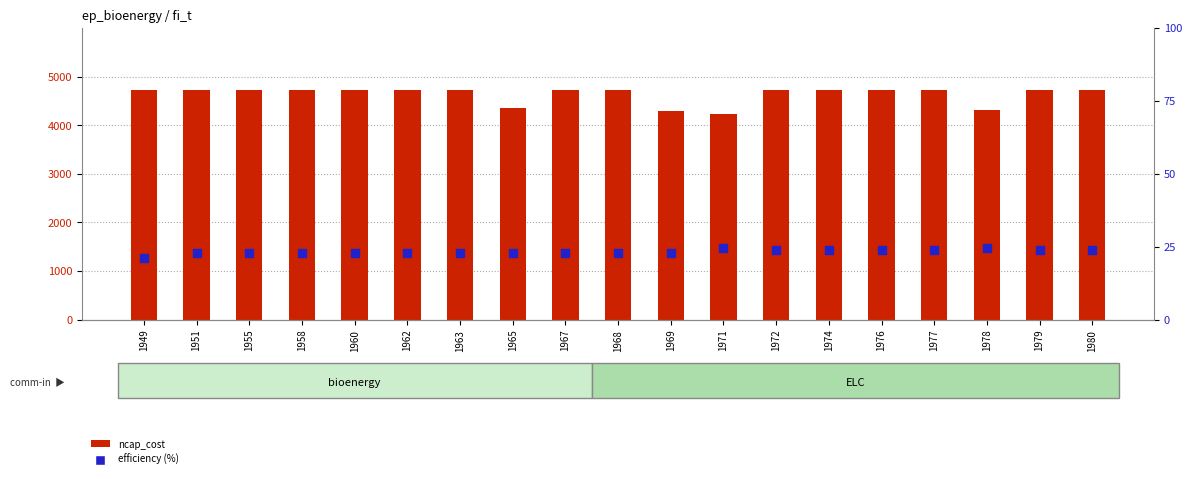

Which series has the largest Y range (max minus min)?

ncap_cost